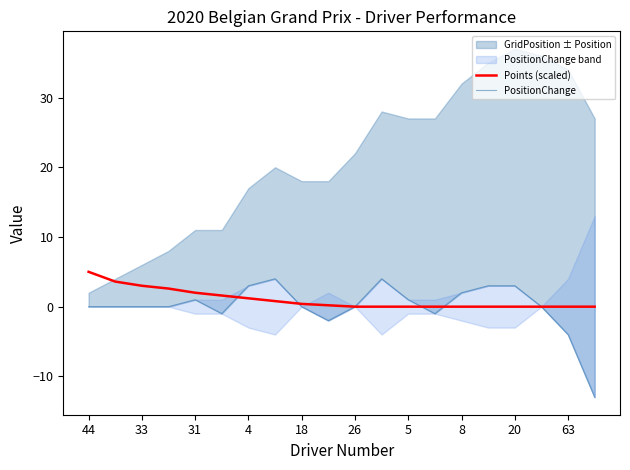

The Points (scaled) series shows 0.0 at 26. True or false?

True